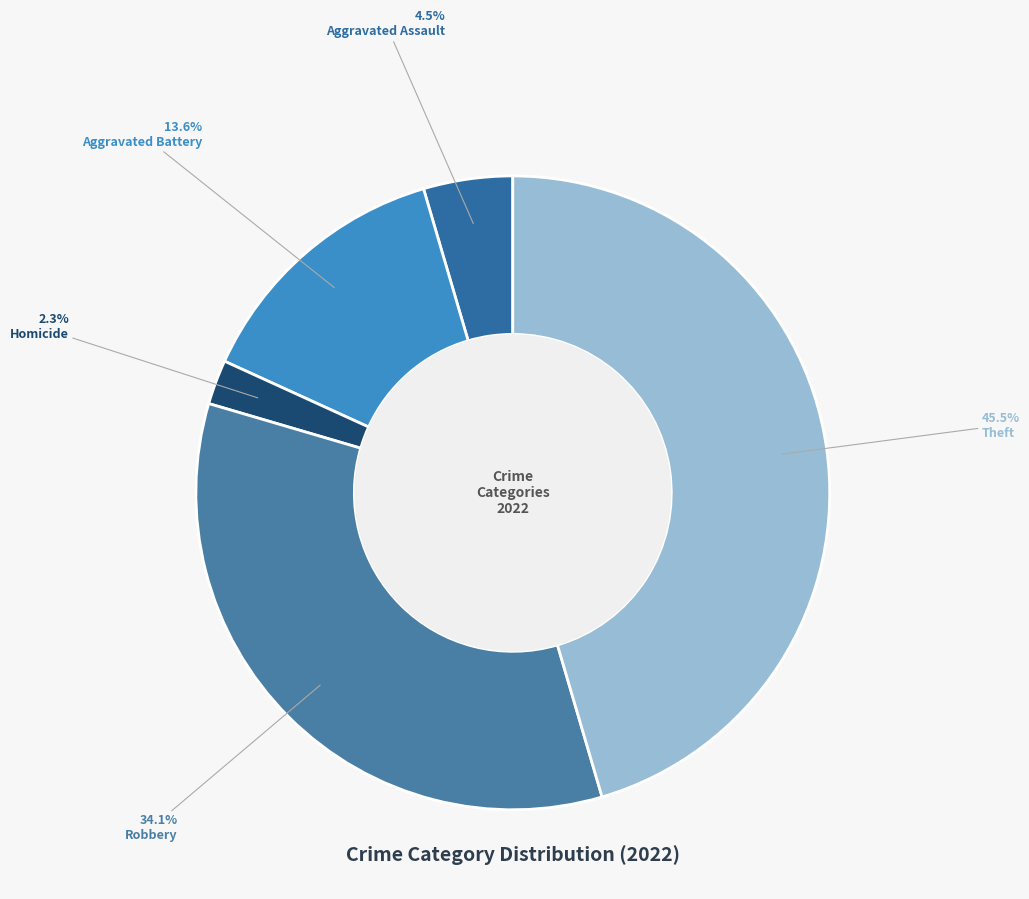

To the nearest percent, what is the difference between the largest and smallest slice percentages?

43%